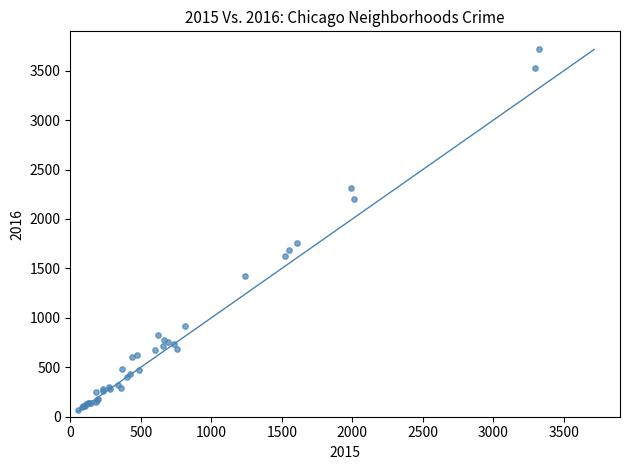

What Y value in the scatter plot is closest to 1893?

1754